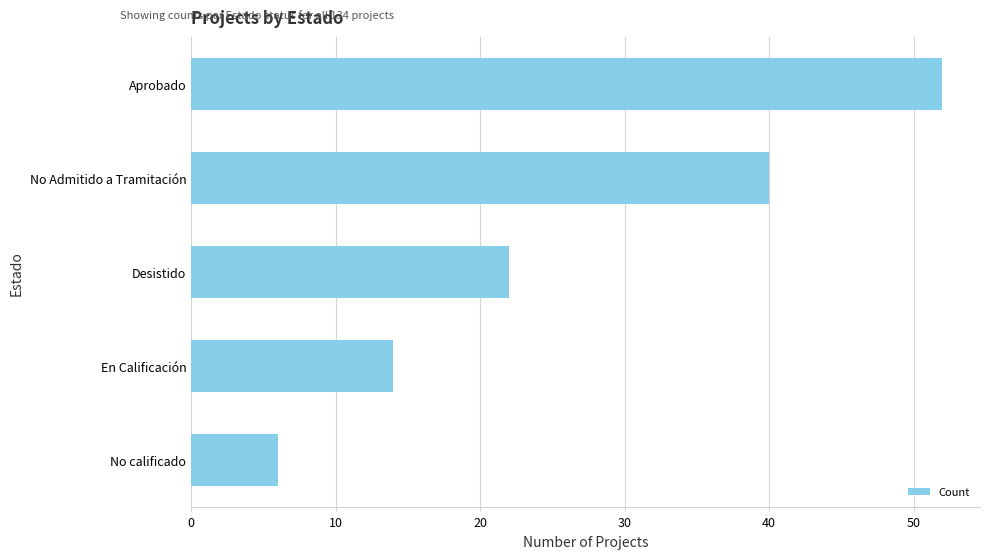

What is the difference between the second highest and second lowest values?

26